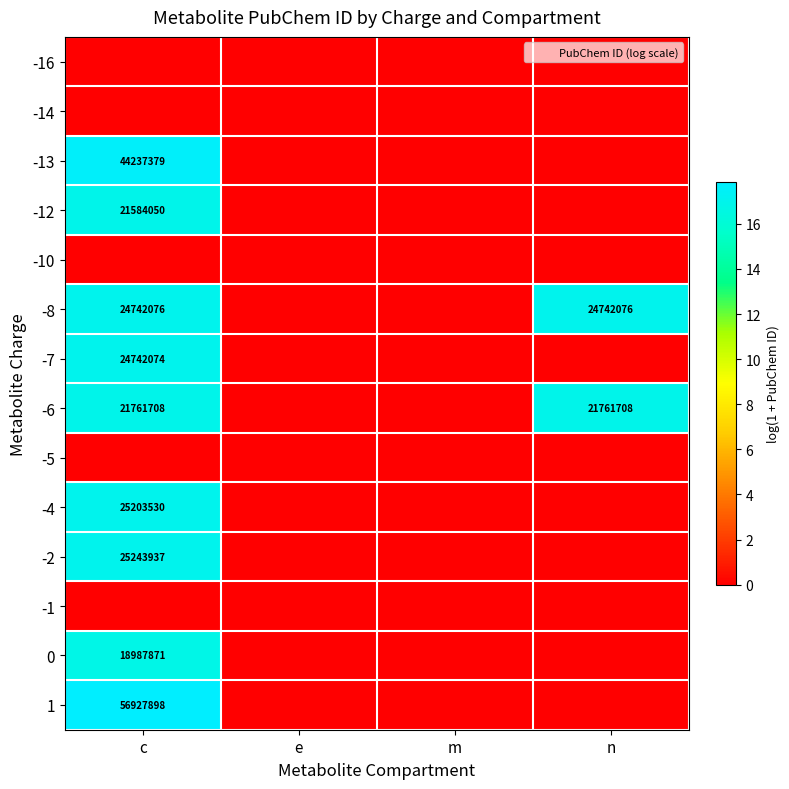

Count the number of categories in the chart.

4